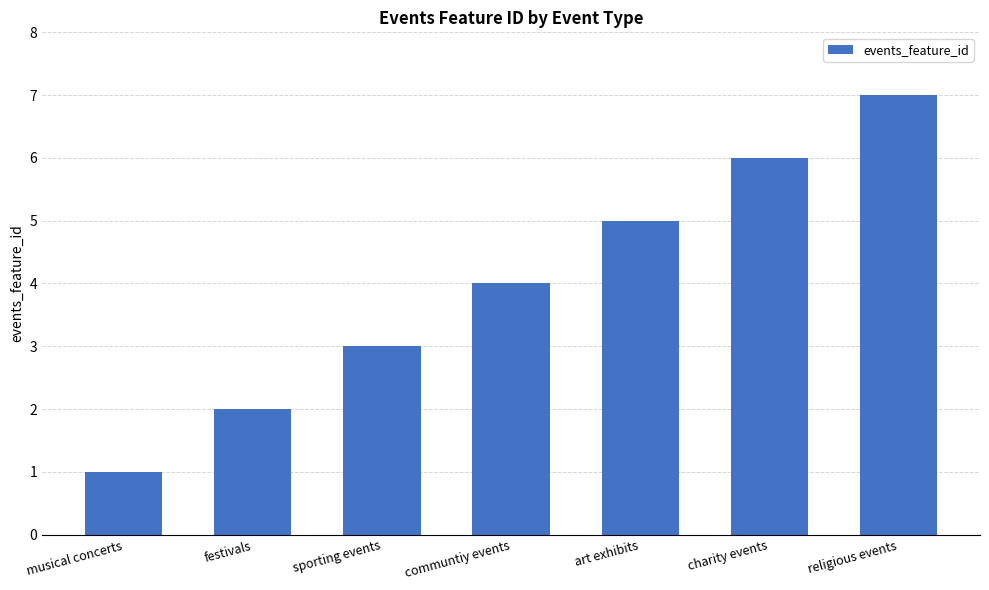

What is the difference between the values at festivals and sporting events?

1